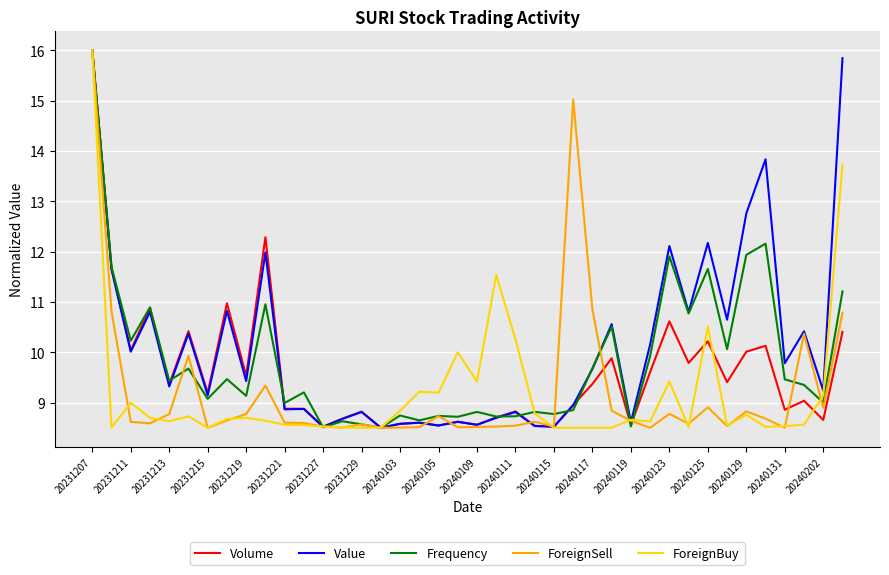

What is the lowest value of the Volume series?

8.5